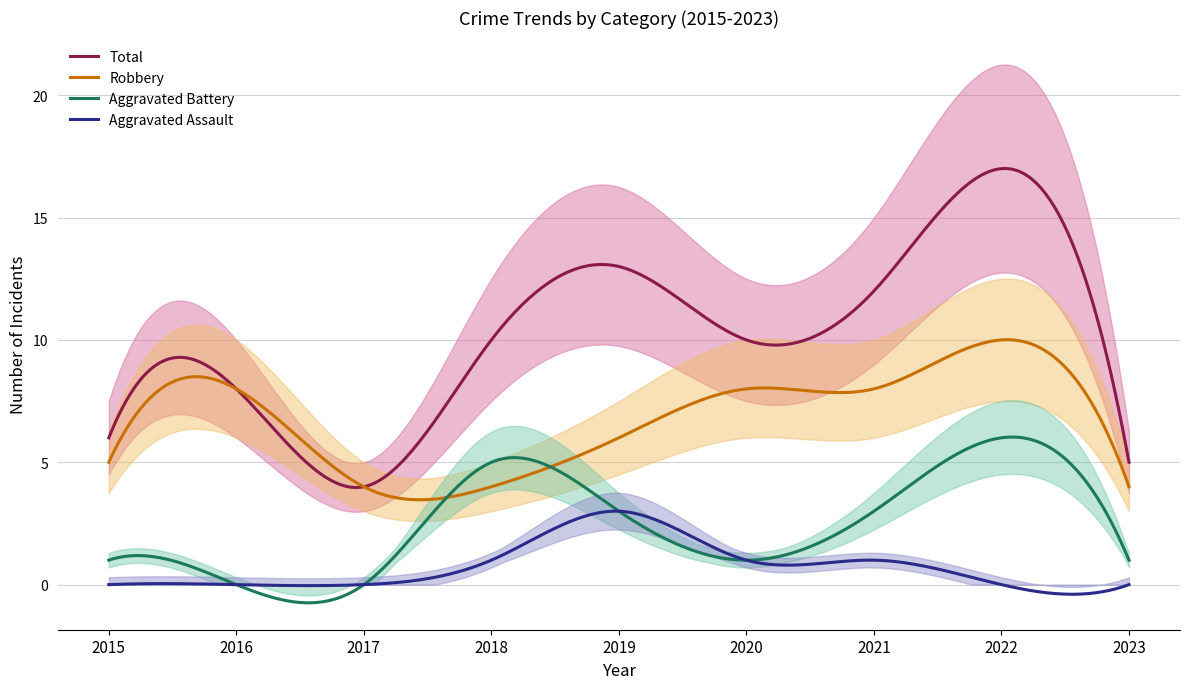

Does the chart display data point markers on the line(s)?

No